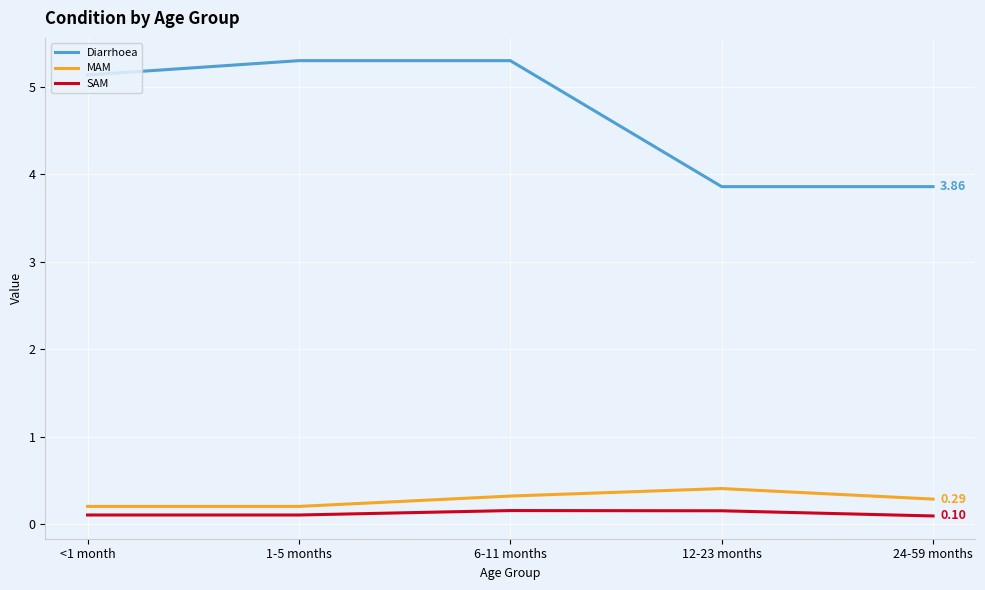

What is the spread (max minus min) of values at 6-11 months?

5.1